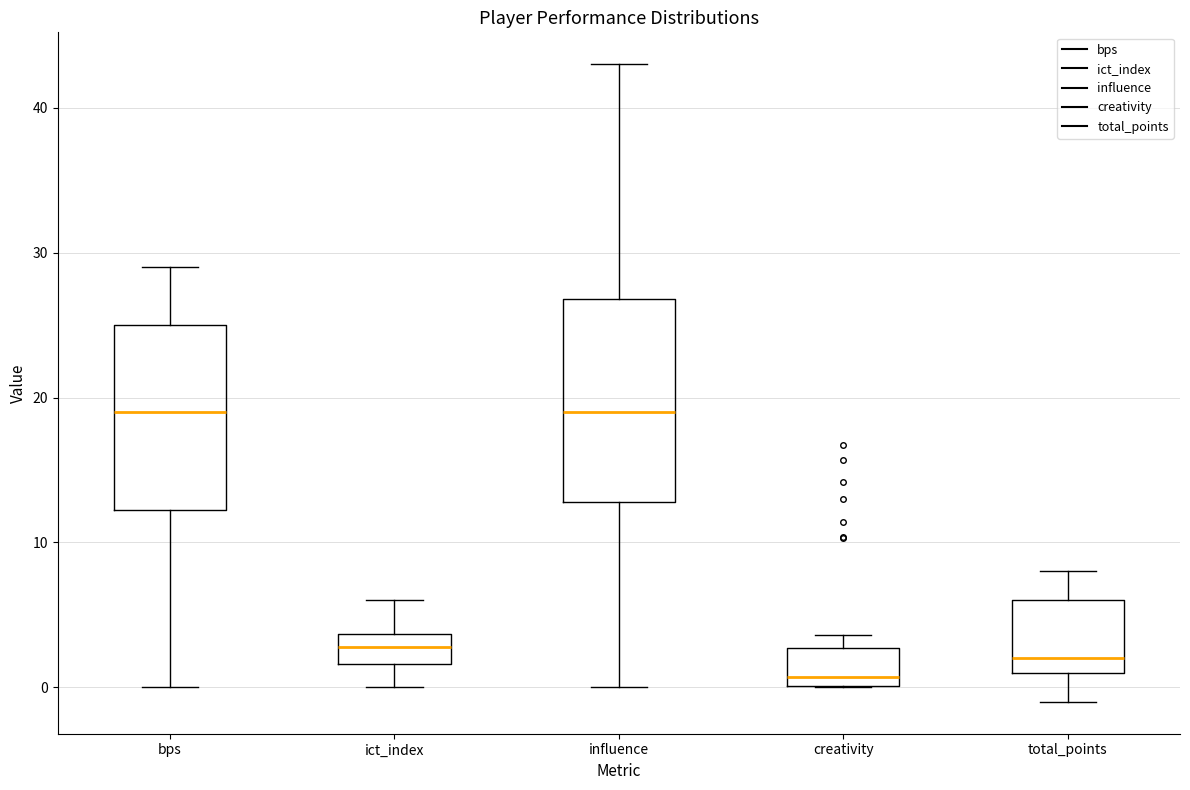

Where does the median line of the box for creativity sit on the y-axis? The values are not printed on the chart, so give them approximately, as read against the axis.

1